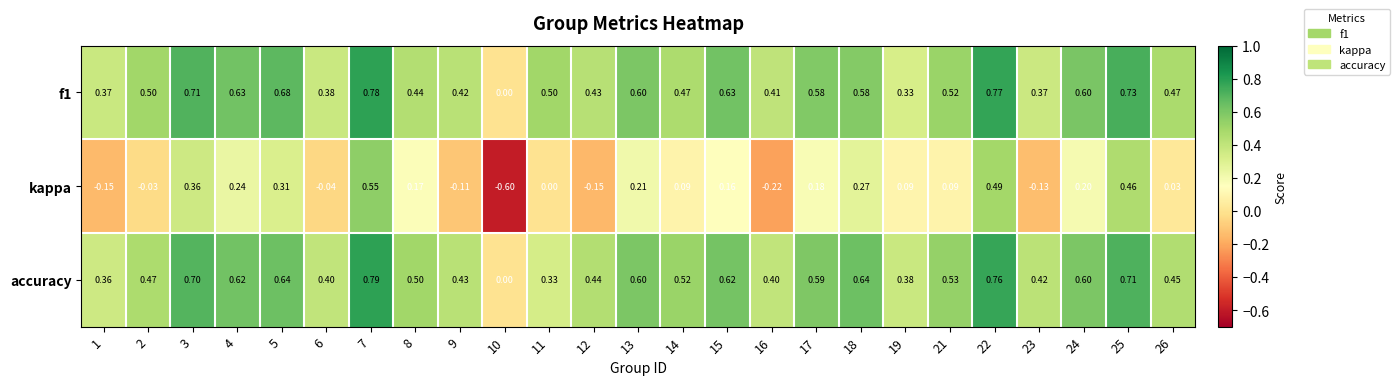

Between 16 and 17, which series saw the biggest shift?

kappa